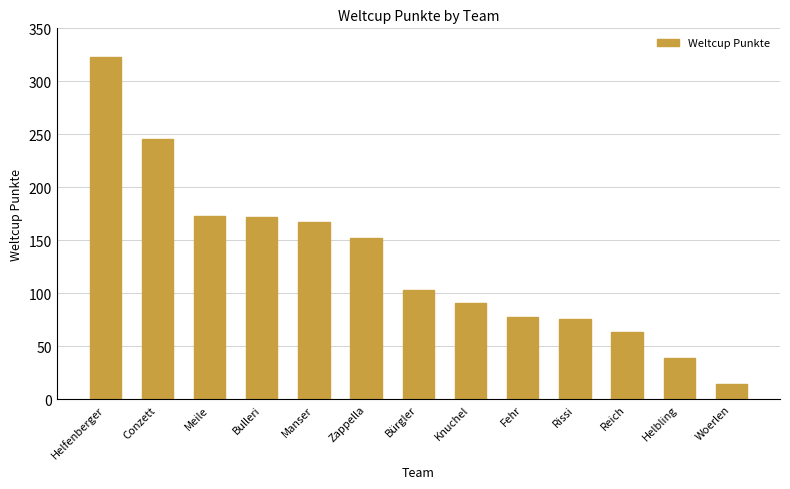

What is the label of the 4th bar from the right?

Rissi